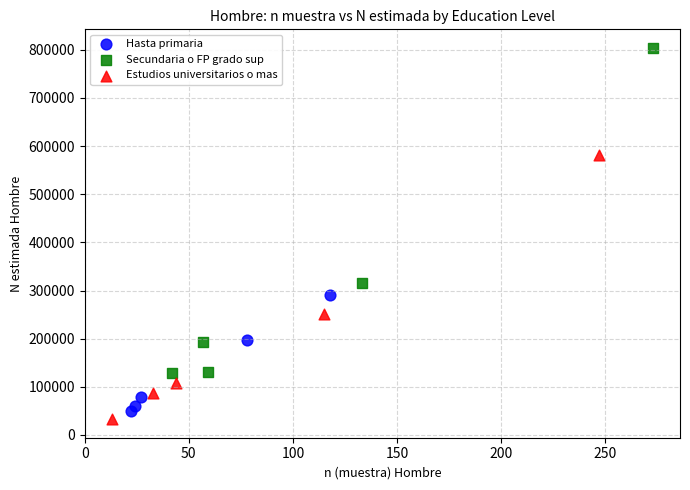

What are all the series names shown in the legend?

Hasta primaria, Secundaria o FP grado sup, Estudios universitarios o mas